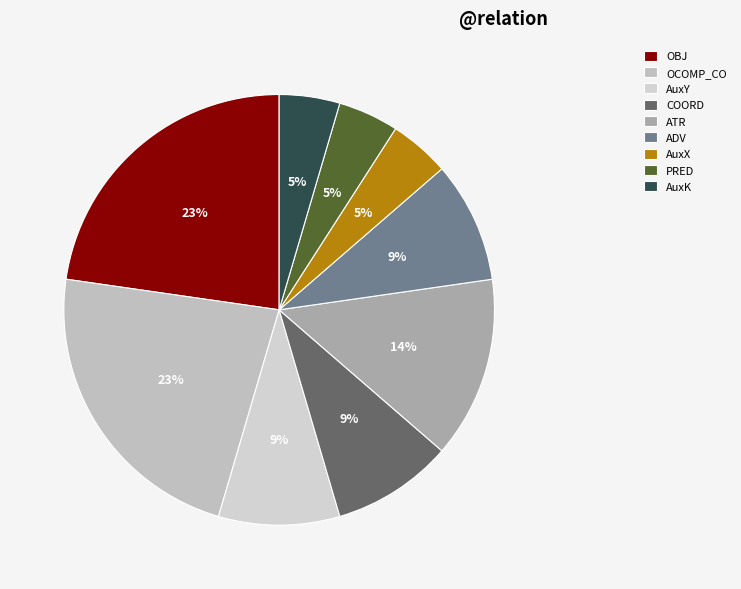

Does COORD account for over 50% of the chart?

No